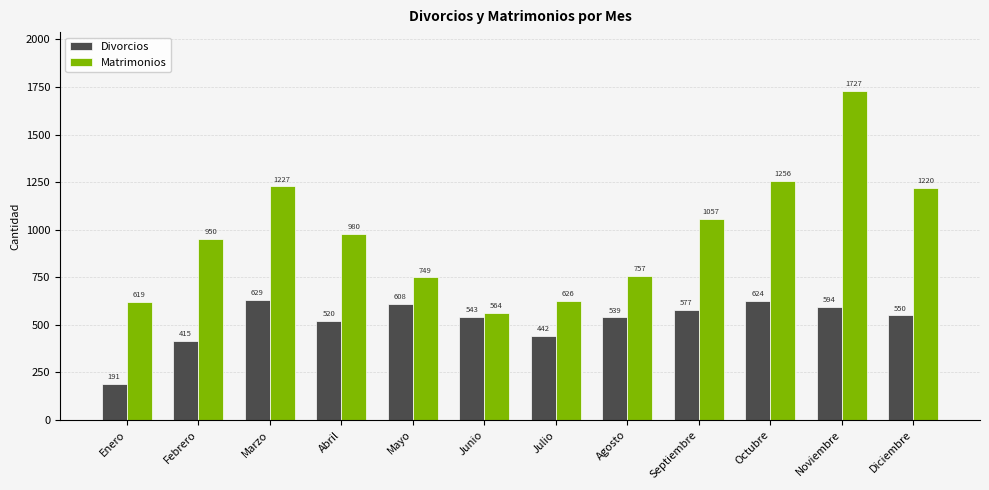

What position from the right is Diciembre?

1